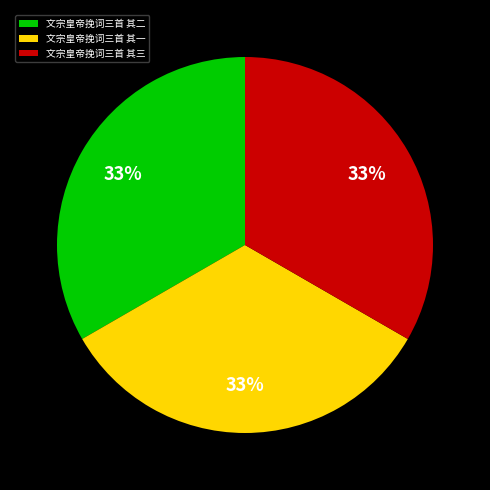

Is the sum of 文宗皇帝挽词三首 其三 and 文宗皇帝挽词三首 其二 greater than half?

Yes